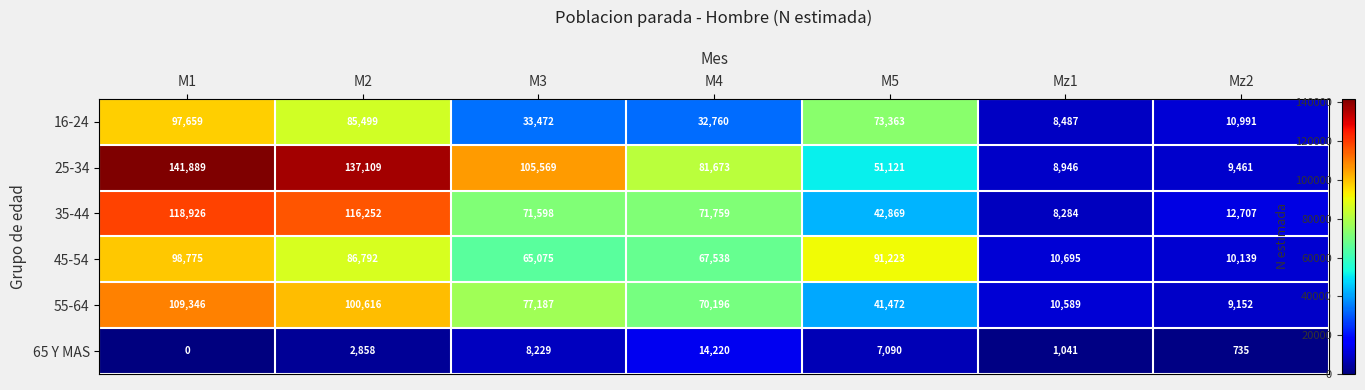

What is the maximum value for 45-54?

98775